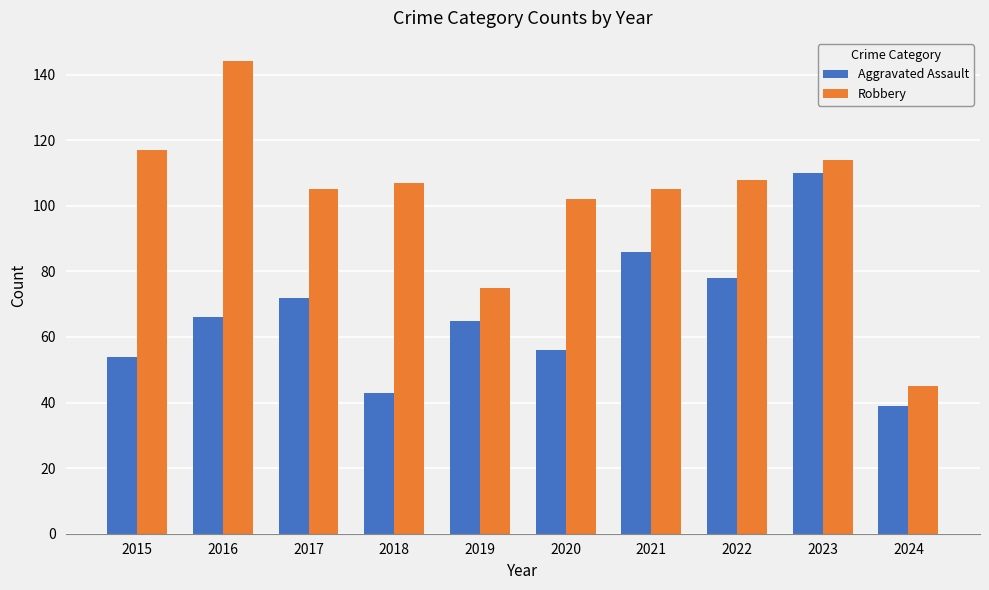

At how many categories does at least one series exceed 133?

1